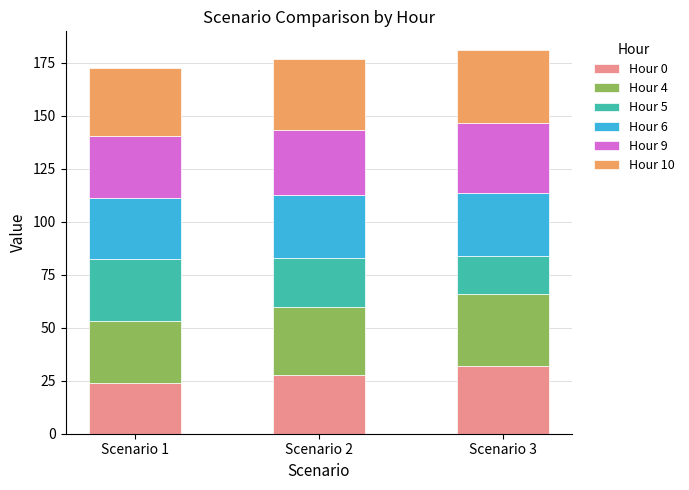

What is the maximum value for Hour 0?

31.7